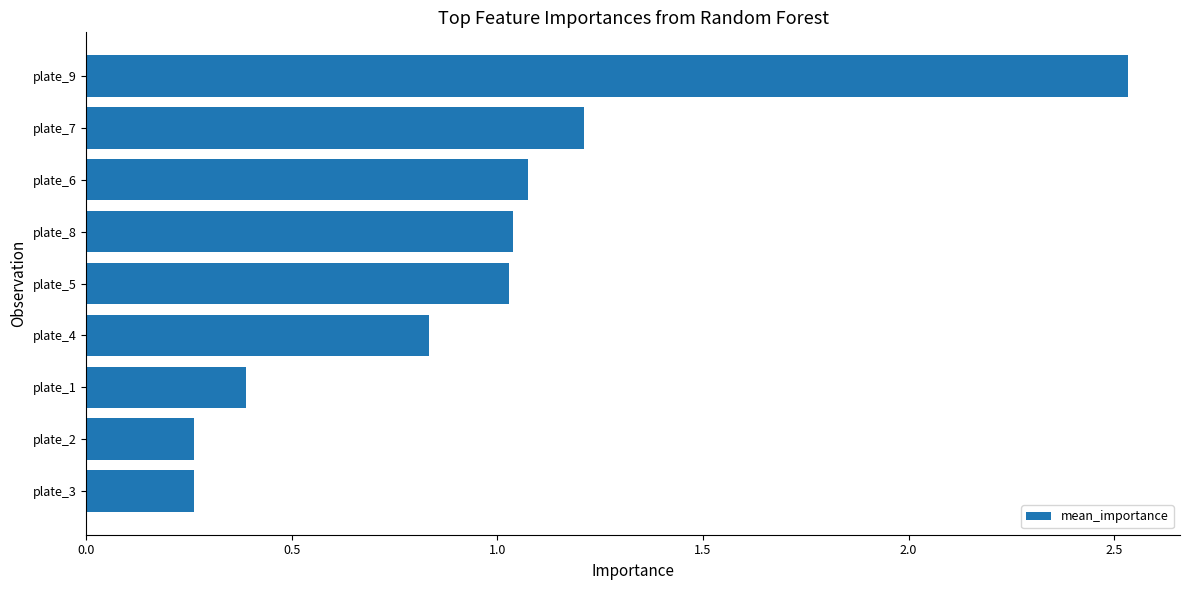

Count the number of categories in the chart.

9